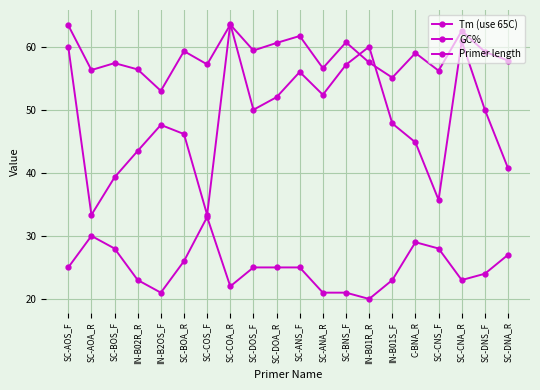

What is the label of the 9th point from the left?

SC-DOS_F